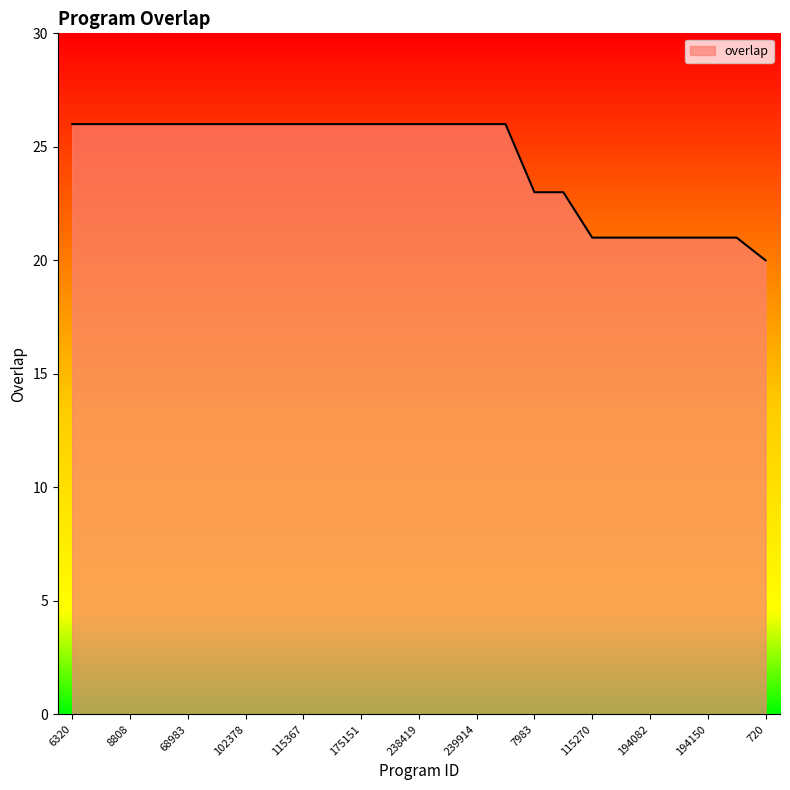

What is the smallest value displayed?

20